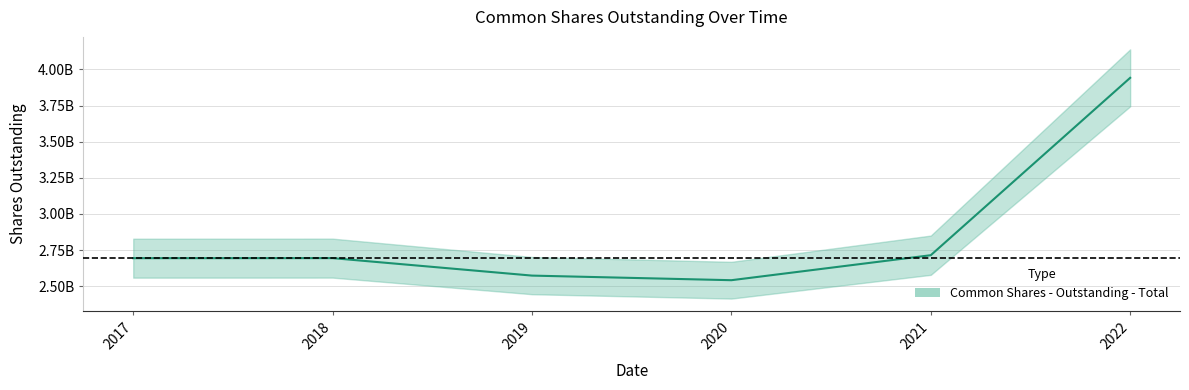

Reading left to right, extract all data points from this chart.

2017=2694262378.1	2018=2694610986.2	2019=2573820621.2	2020=2542015613.5	2021=2714790036.4	2022=3941250081.0